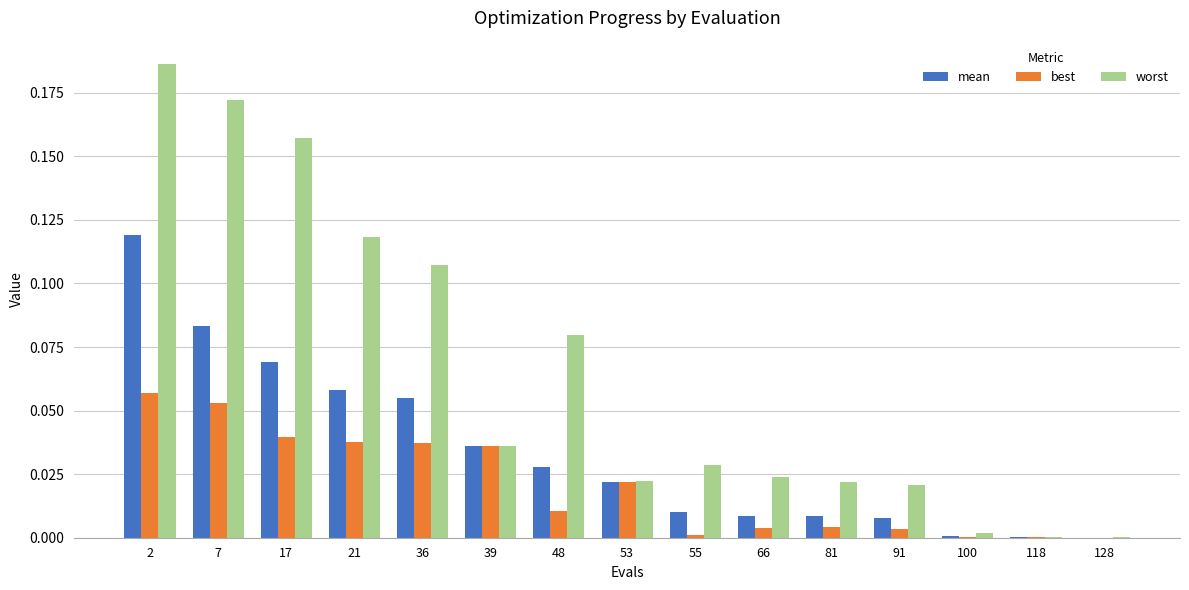

The worst series shows 0.0 at 100. True or false?

True